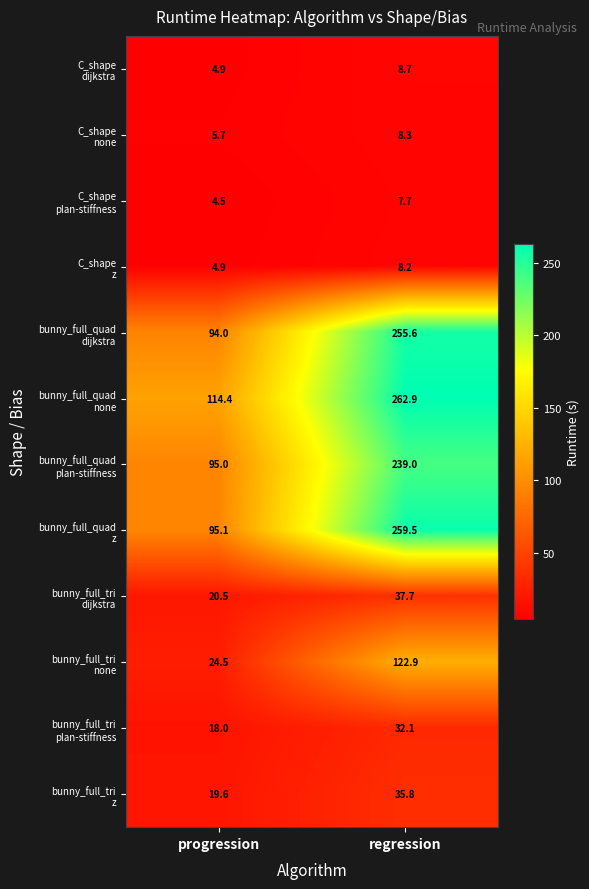

What is the minimum value shown in the chart?

4.5